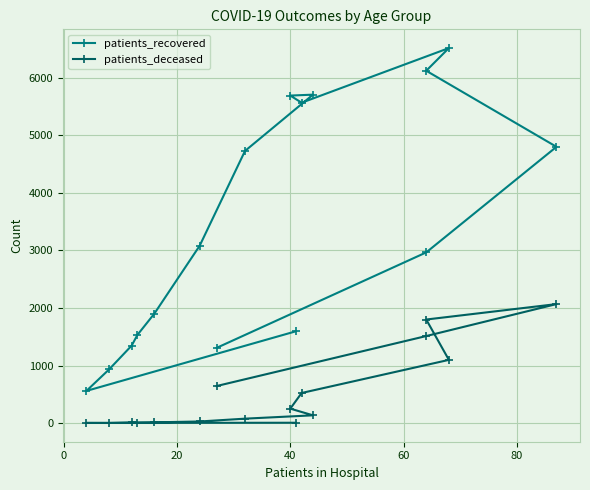

True or false: patients_recovered has more than 2 interior local peaks.

False